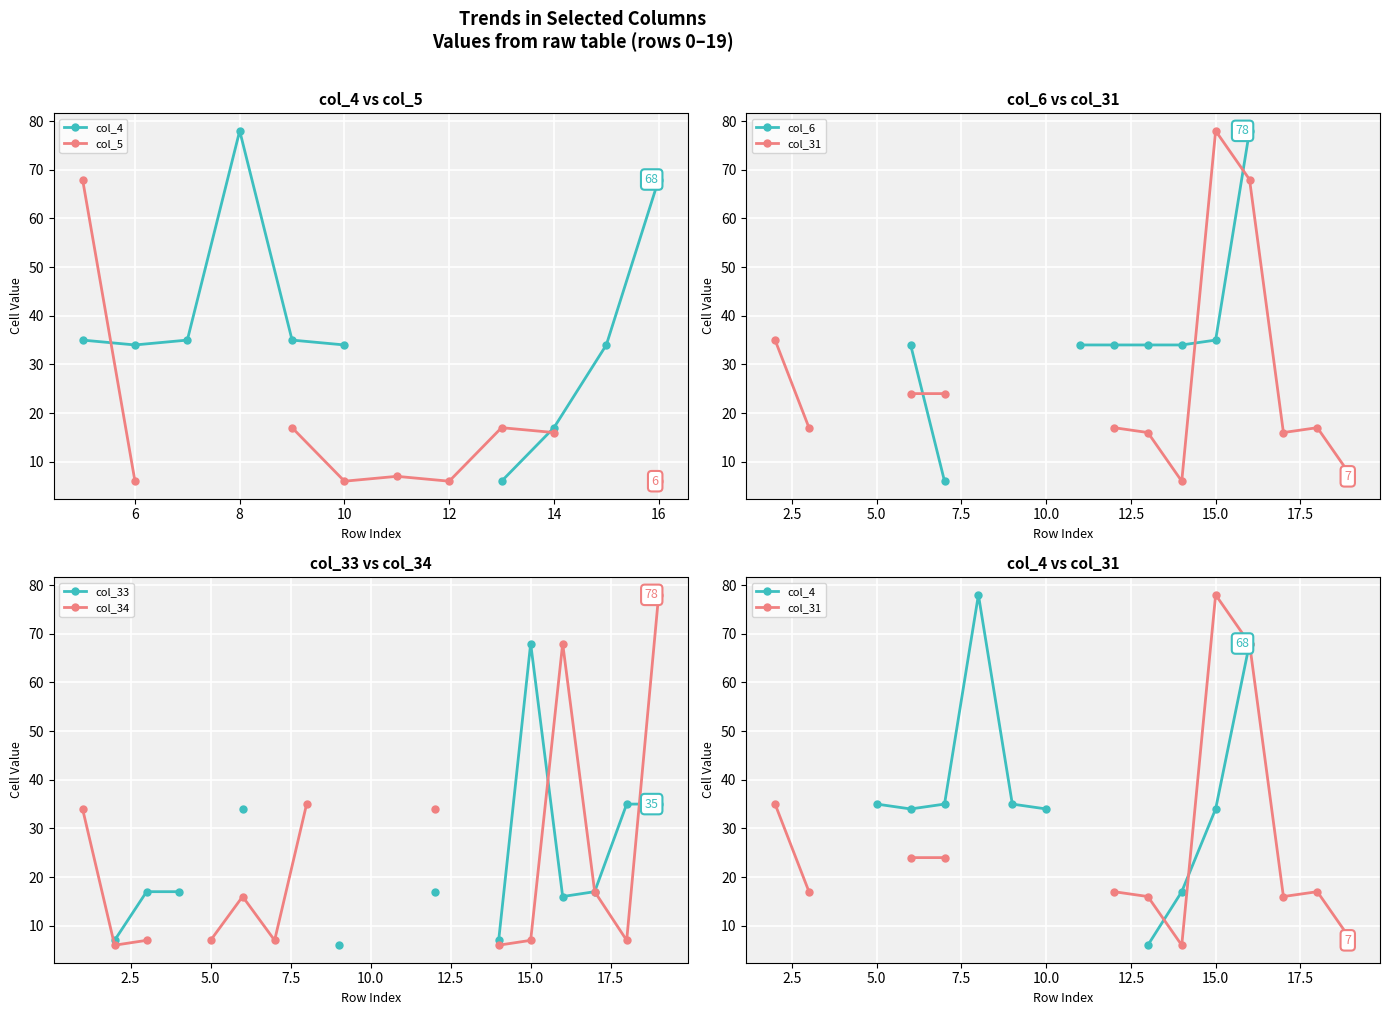

How many categories are shown in the chart?

20